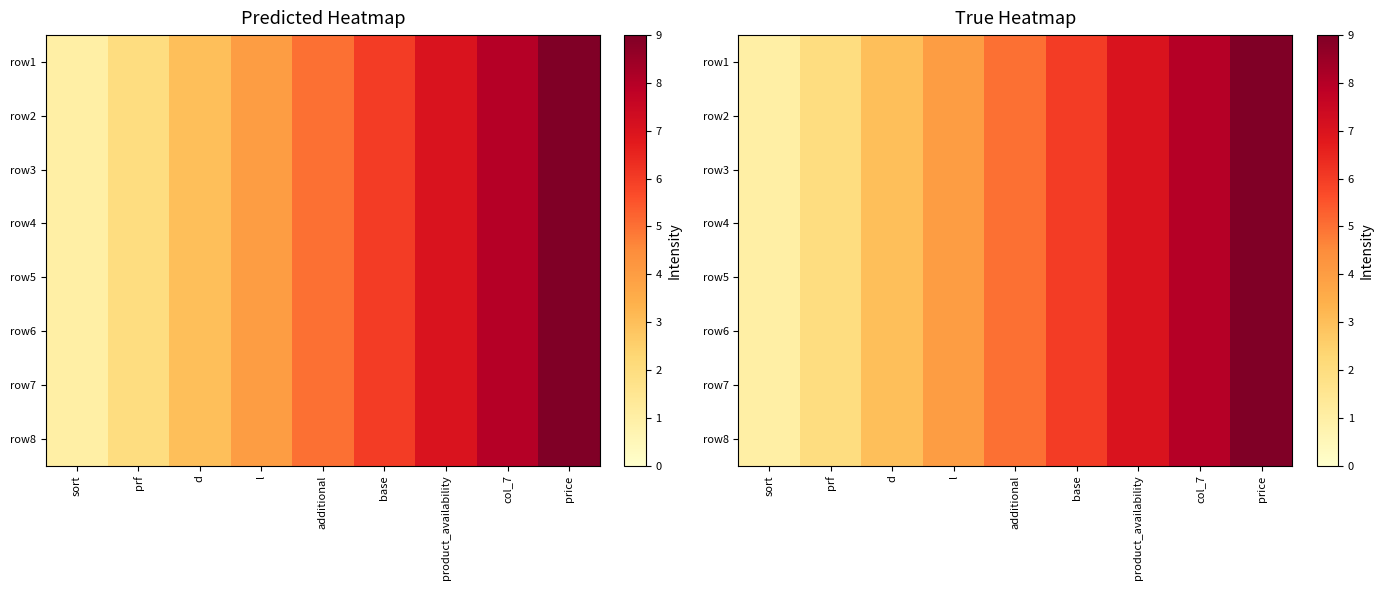

What is the total value across all series at base?

48